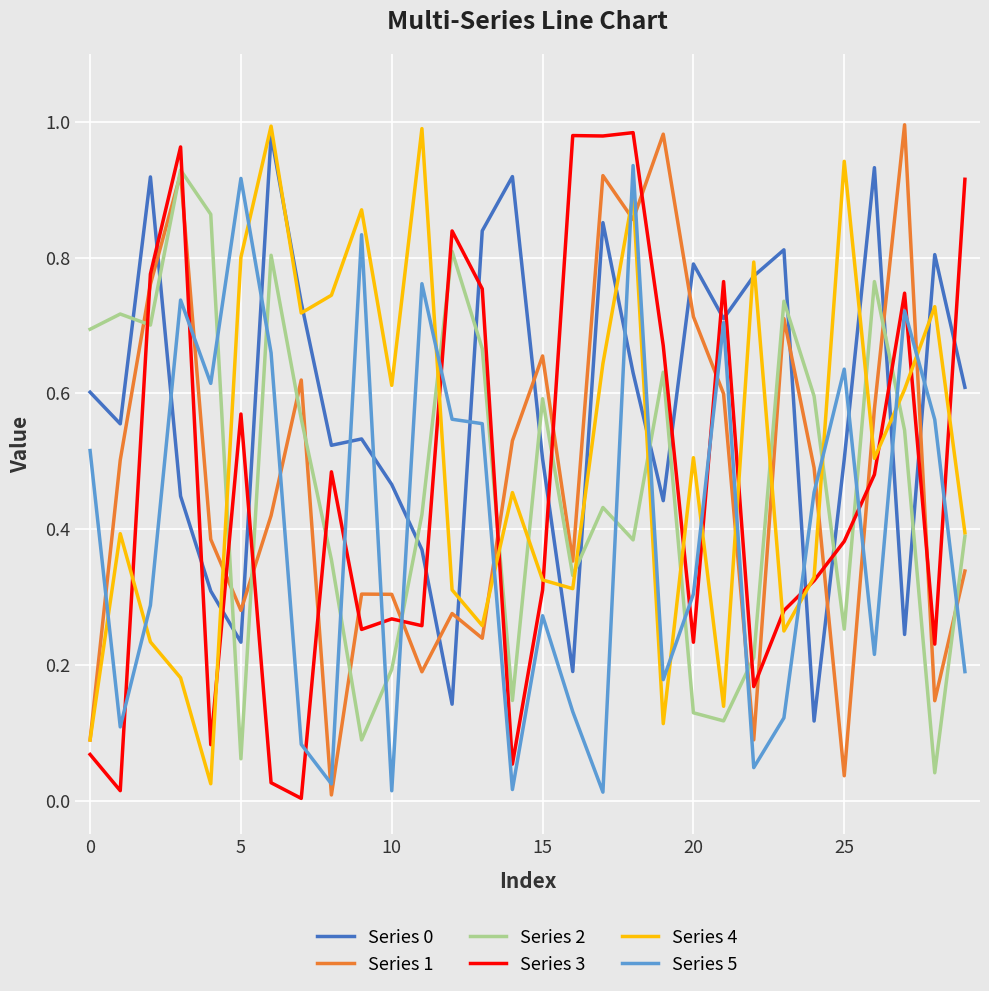

Which series ends up on top after the final intersection of Series 5 and Series 4?

Series 4